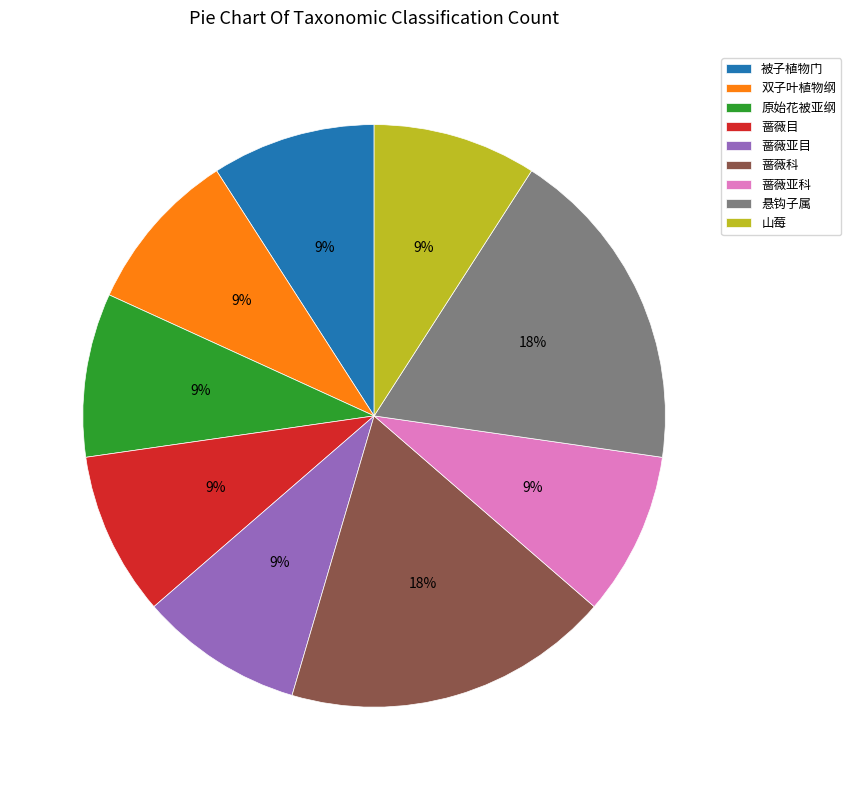

Does 原始花被亚纲 account for over 50% of the chart?

No